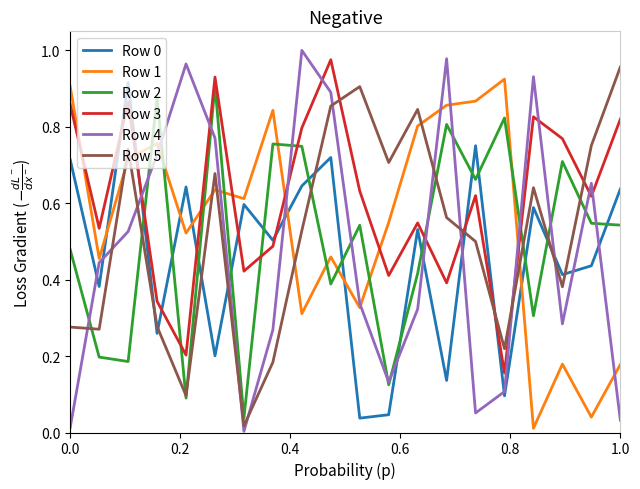

Which series ends up on top after the final intersection of Row 1 and Row 5?

Row 5